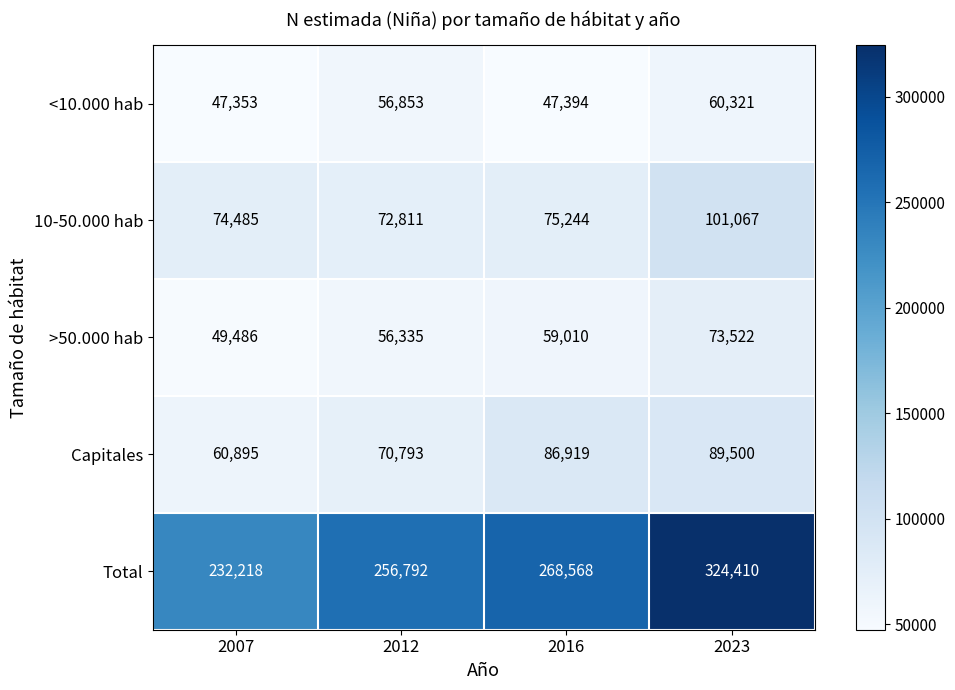

What is the difference between the 10-50.000 hab values at 2023 and 2016?

25823